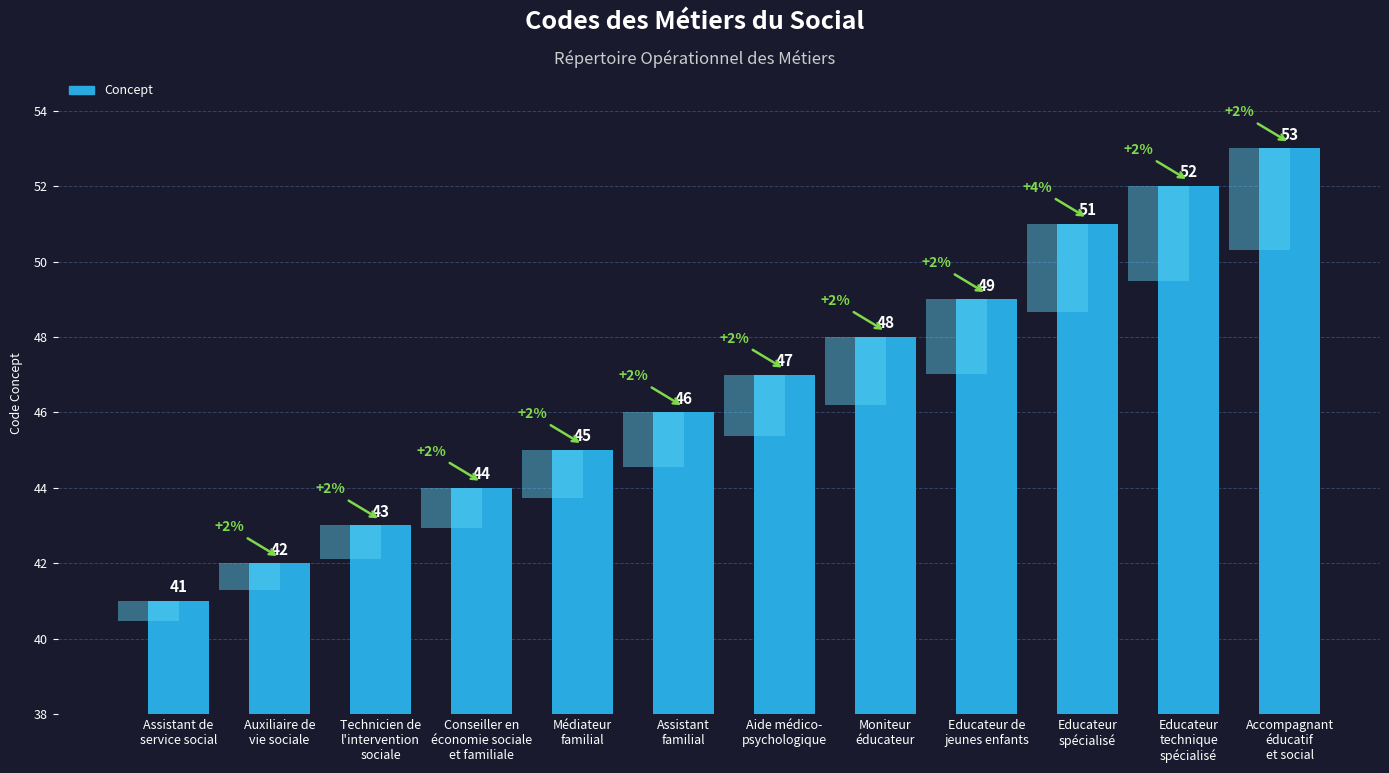

At which category does the chart reach its peak across all series?

Accompagnant
éducatif
et social